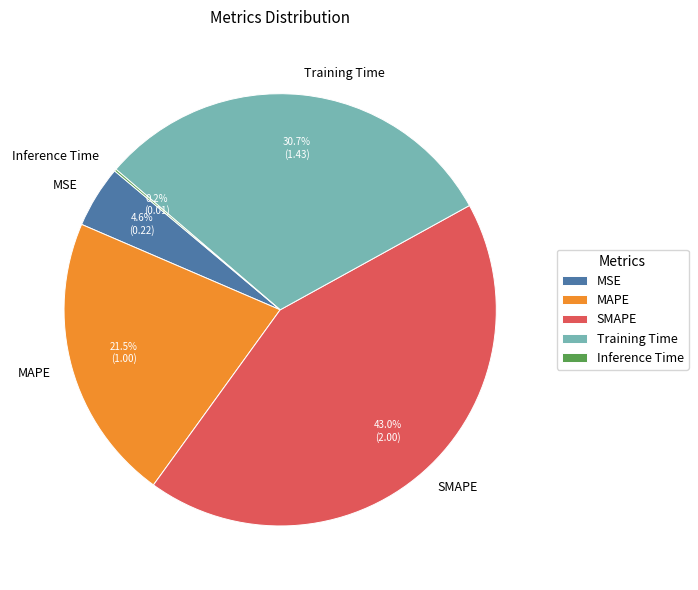

Does SMAPE account for over 50% of the chart?

No